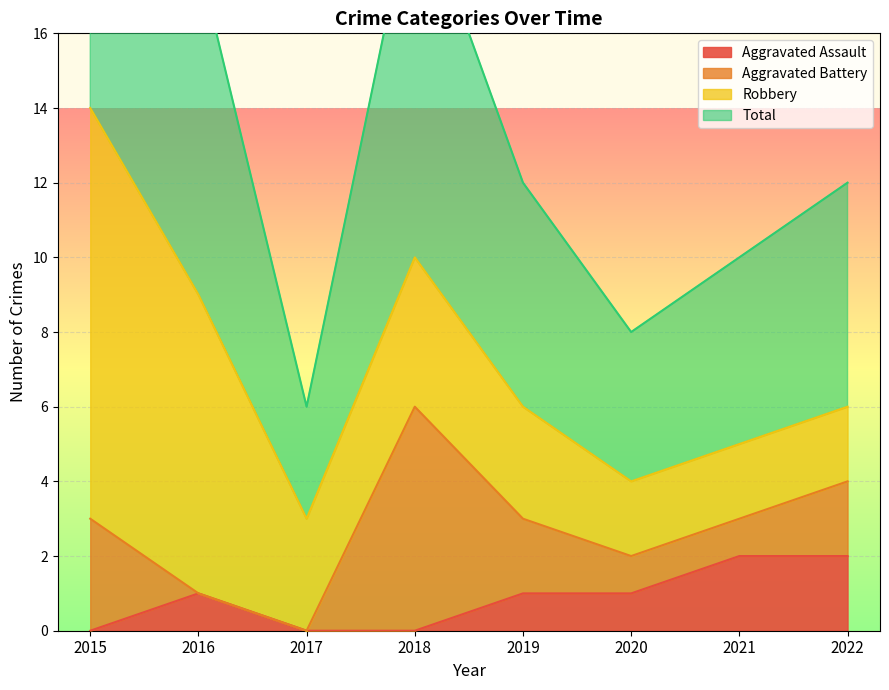

The Aggravated Assault series shows 1 at 2019. True or false?

True